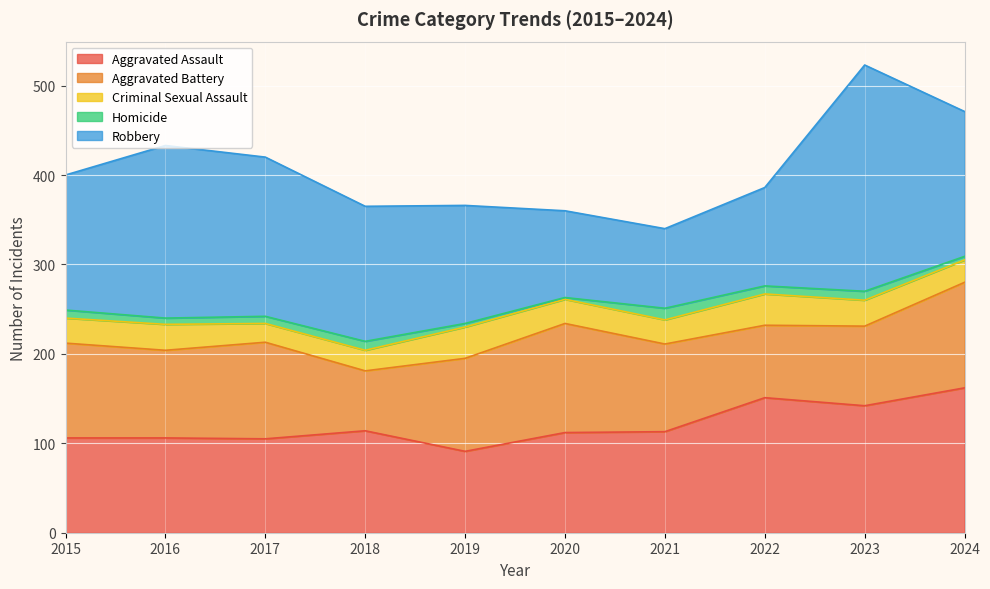

True or false: Homicide has a value of 12 at 2016.

False